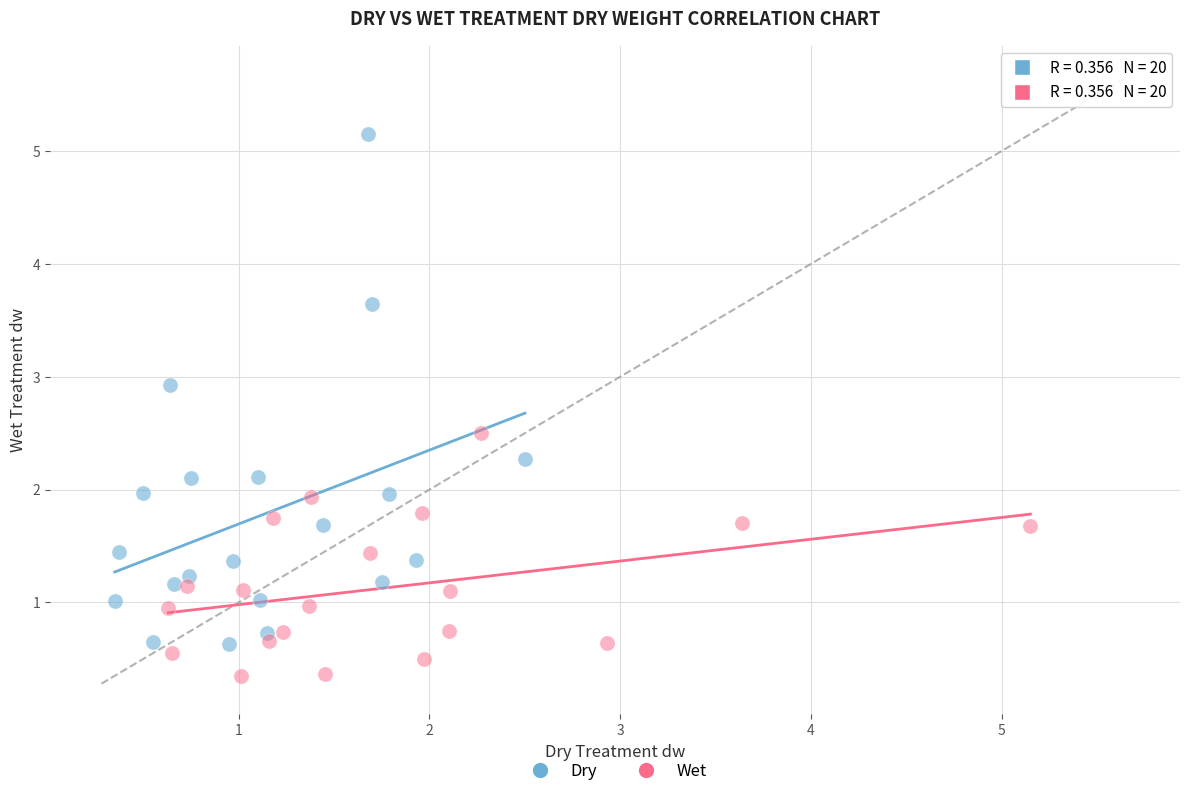

What are all the series names shown in the legend?

Dry, Wet